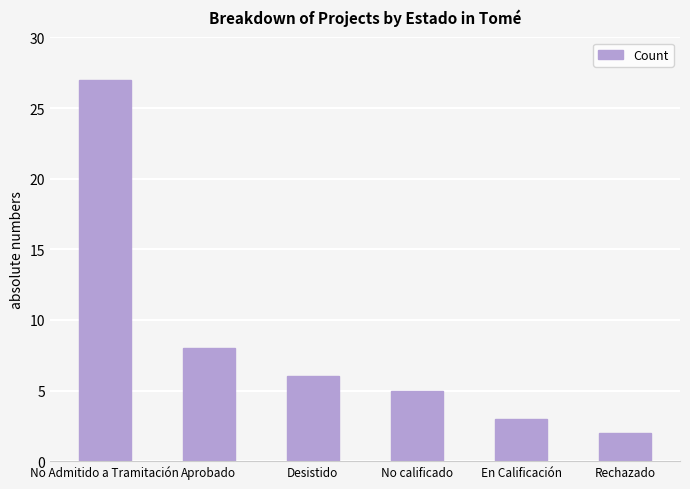

True or false: the data shows 27 at No Admitido a Tramitación.

True